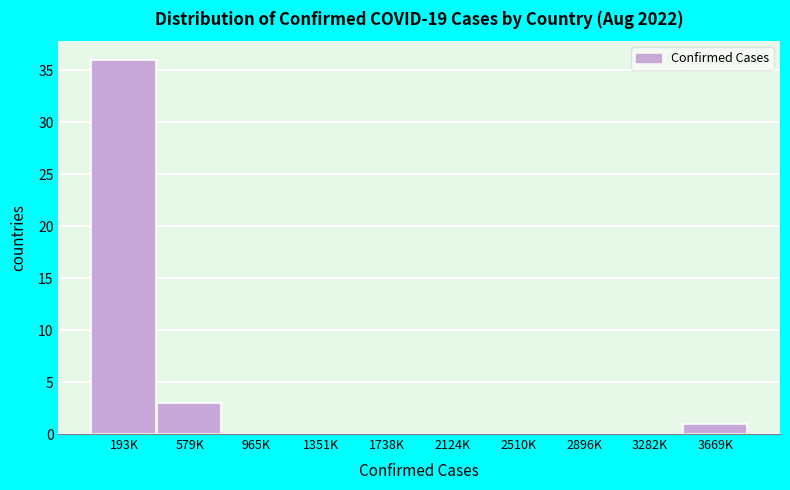

Reading right to left, extract all data points from this chart.

3669K=1	3282K=0	2896K=0	2510K=0	2124K=0	1738K=0	1351K=0	965K=0	579K=3	193K=36